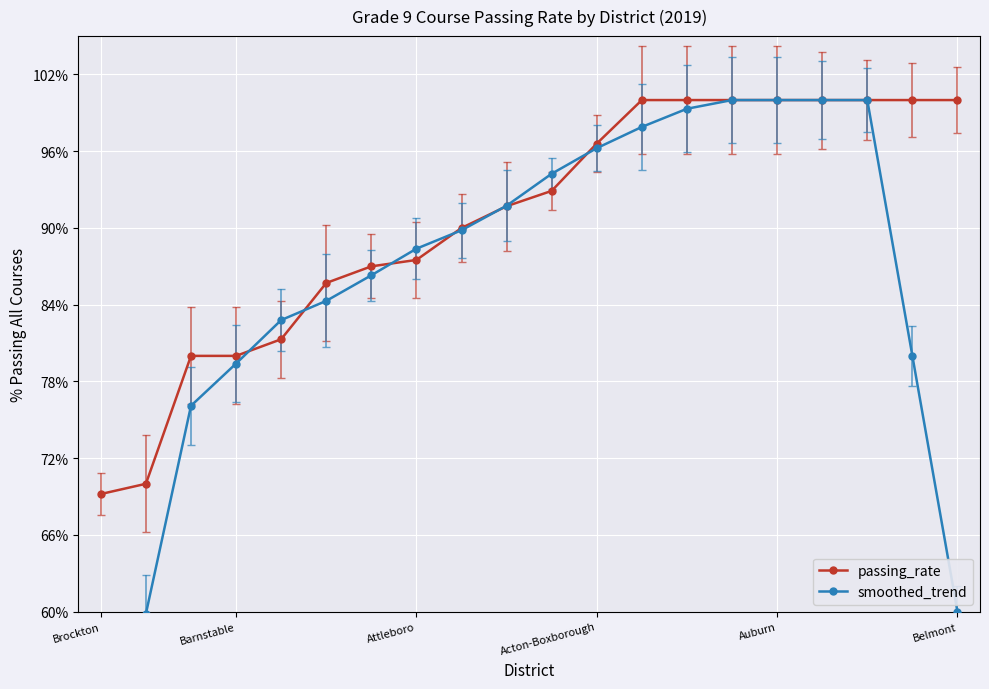

What value does the passing_rate series have at Belmont?

100.0